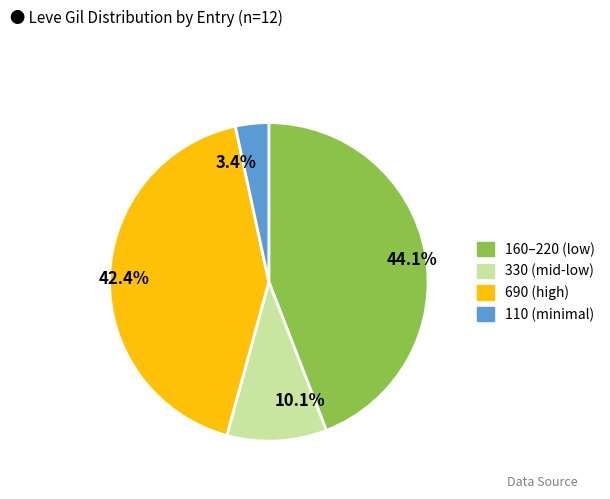

Rank the categories by value from highest to lowest.

44.1%, 42.4%, 10.1%, 3.4%